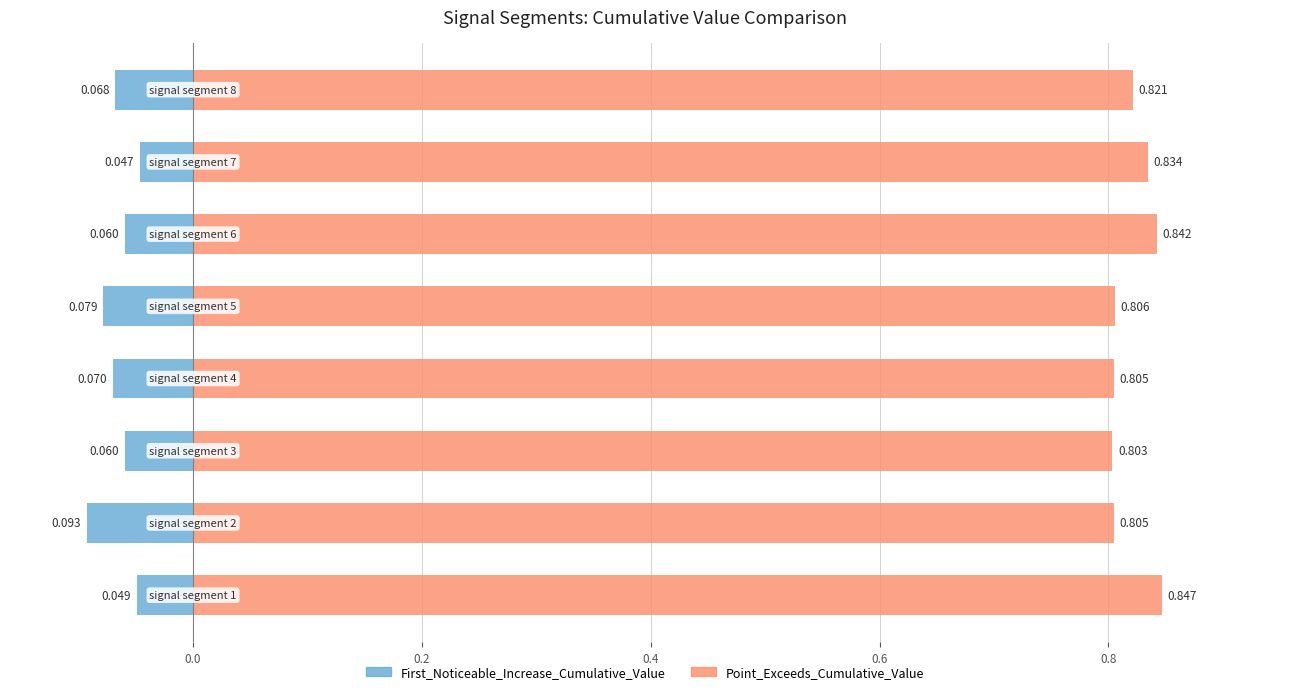

Between signal segment 2 and signal segment 6, which series saw the biggest shift?

Point_Exceeds_Cumulative_Value